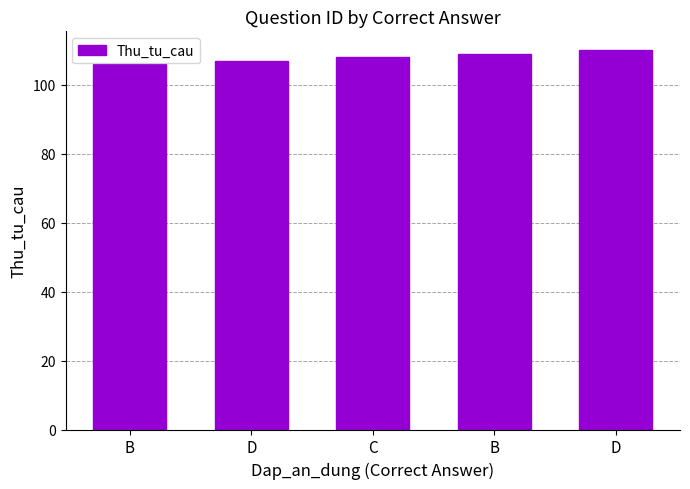

List the labels in order of value, largest first.

D, B, C, D, B